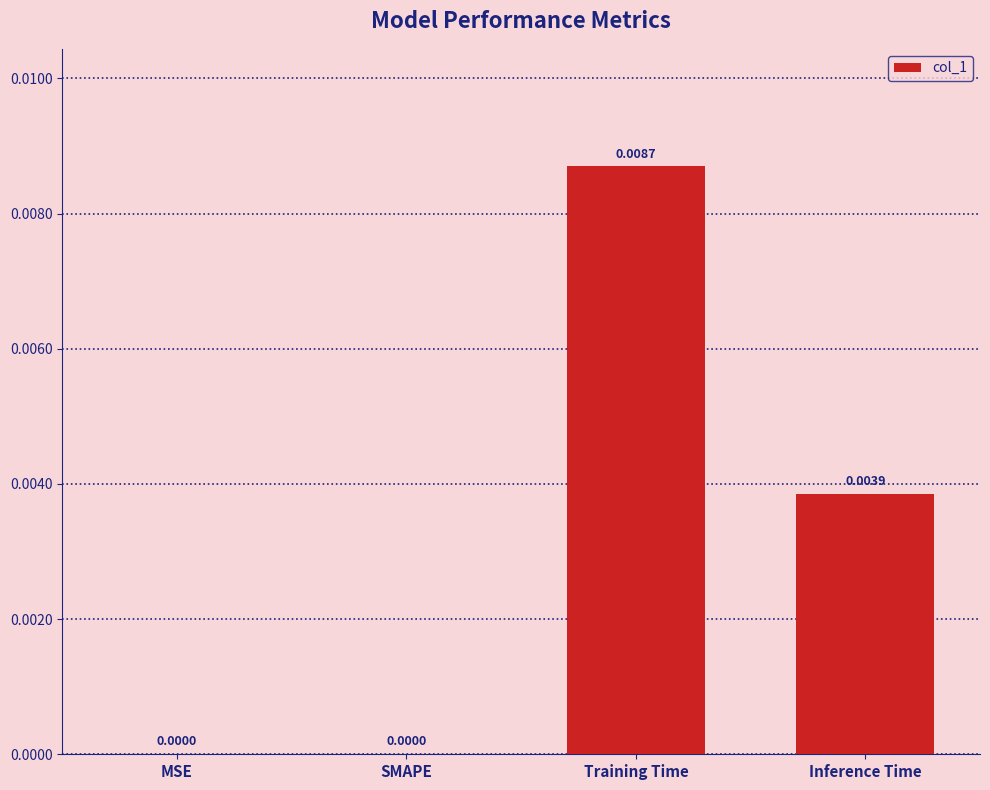

Between Training Time and MSE, which is larger?

Training Time